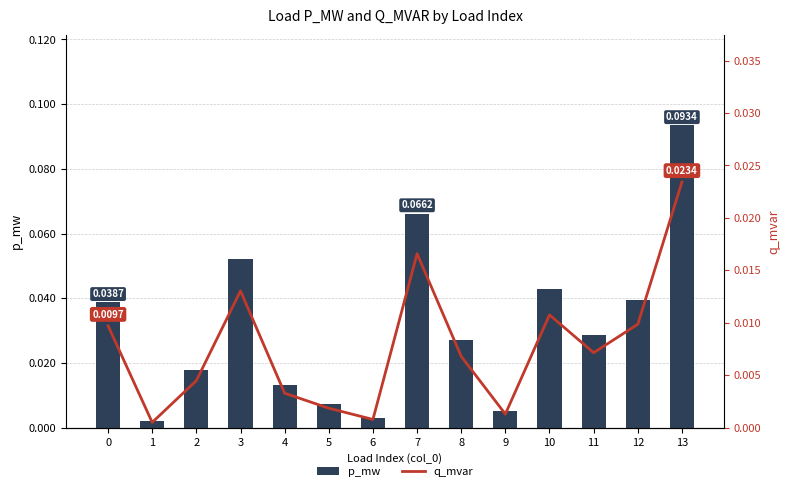

Reading left to right, extract all data points from this chart.

p_mw: 0=0.0	1=0.0	2=0.0	3=0.1	4=0.0	5=0.0	6=0.0	7=0.1	8=0.0	9=0.0	10=0.0	11=0.0	12=0.0	13=0.1
q_mvar: 0=0.0	1=0.0	2=0.0	3=0.0	4=0.0	5=0.0	6=0.0	7=0.0	8=0.0	9=0.0	10=0.0	11=0.0	12=0.0	13=0.0